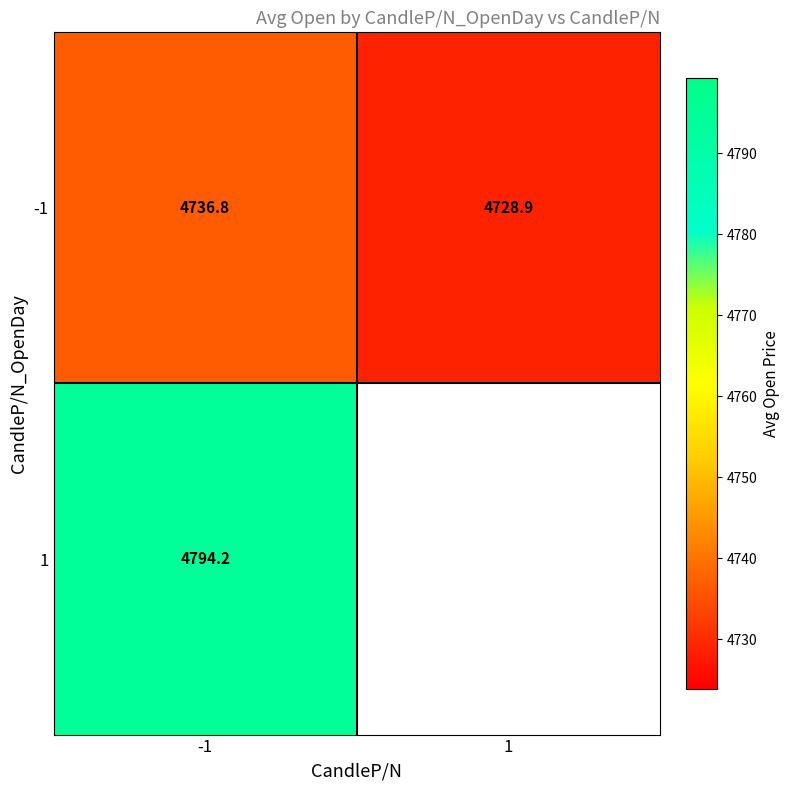

What is the maximum value shown in the chart?

4794.2